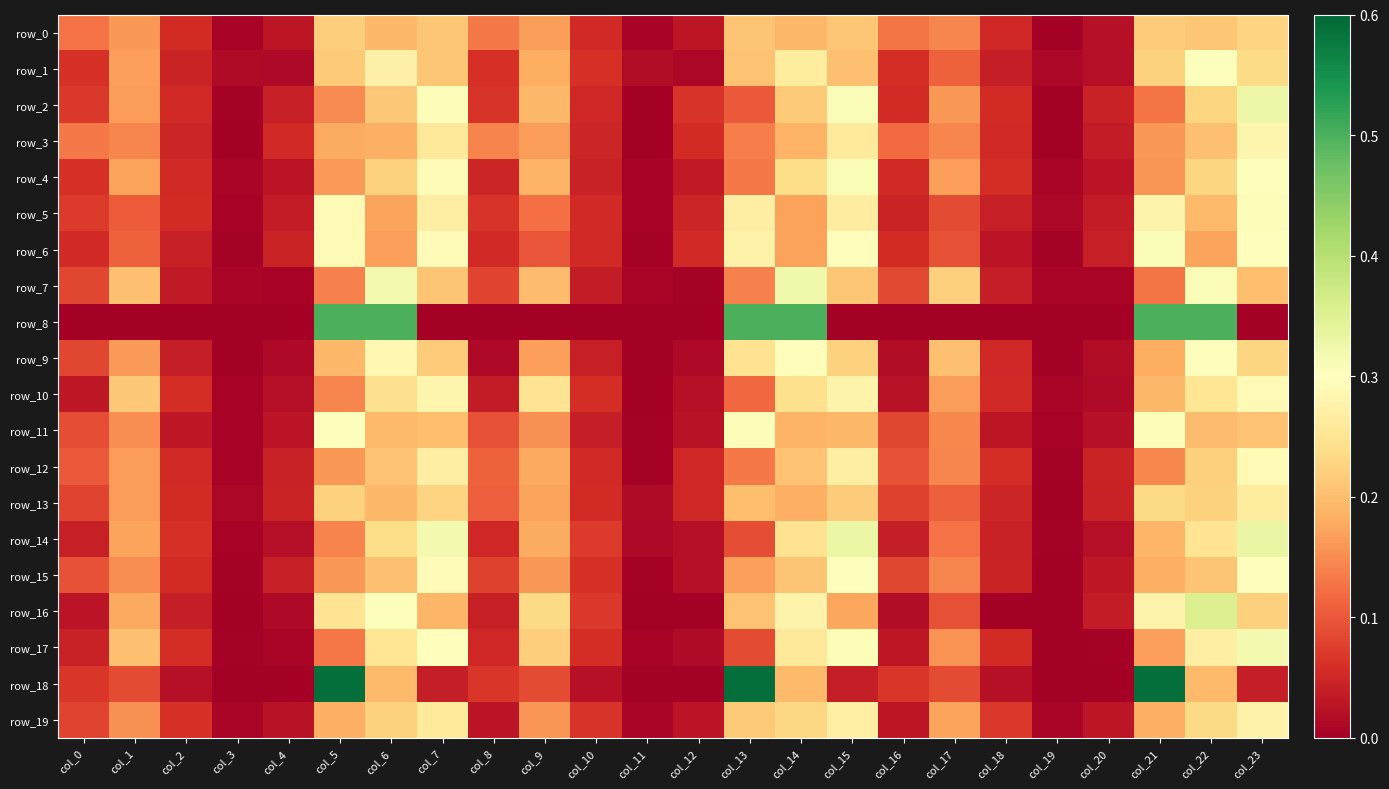

Which series has the largest total across all categories?

row_0